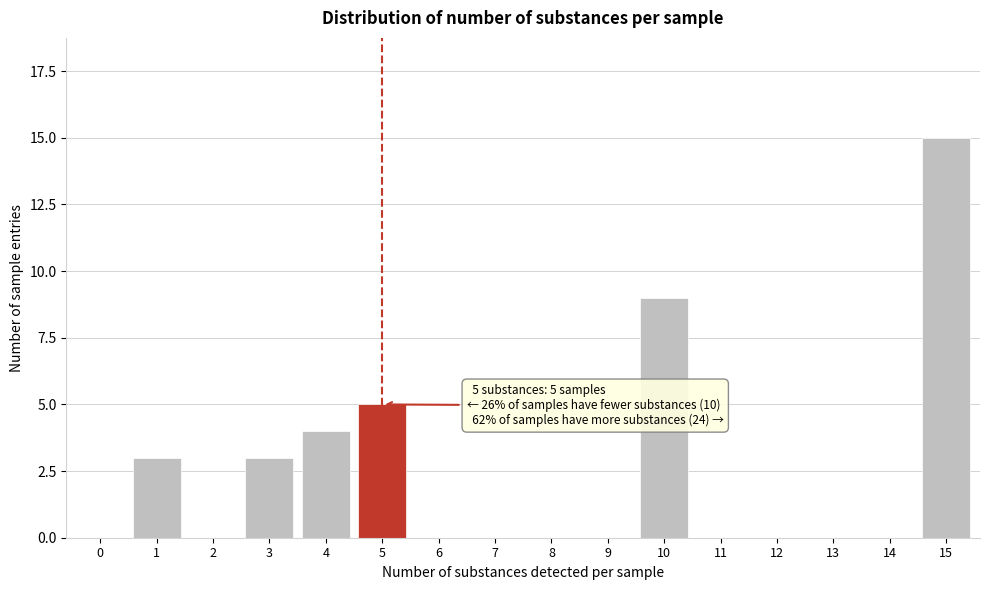

Reading left to right, transcribe all the data shown in this chart.

0=0	1=3	2=0	3=3	4=4	5=5	6=0	7=0	8=0	9=0	10=9	11=0	12=0	13=0	14=0	15=15